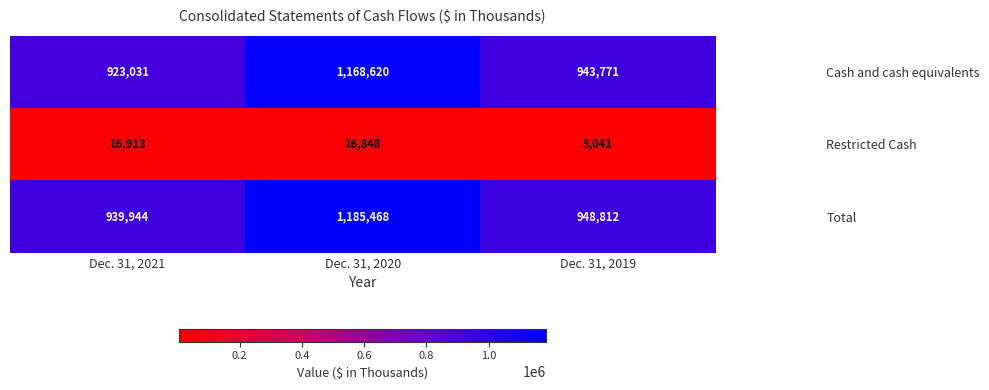

What is the total value across all series at Dec. 31, 2019?

1897624